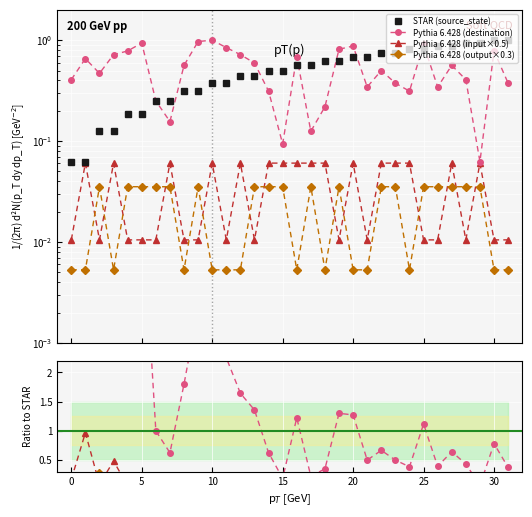

The value of destination_state at 17 is 0.0. True or false?

False